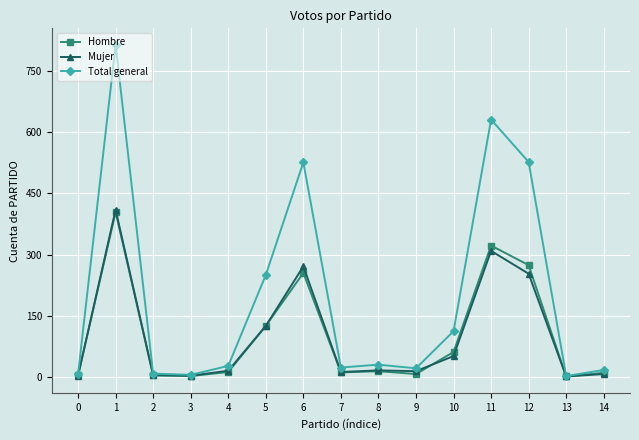

What is the sum of all Hombre values?

1506